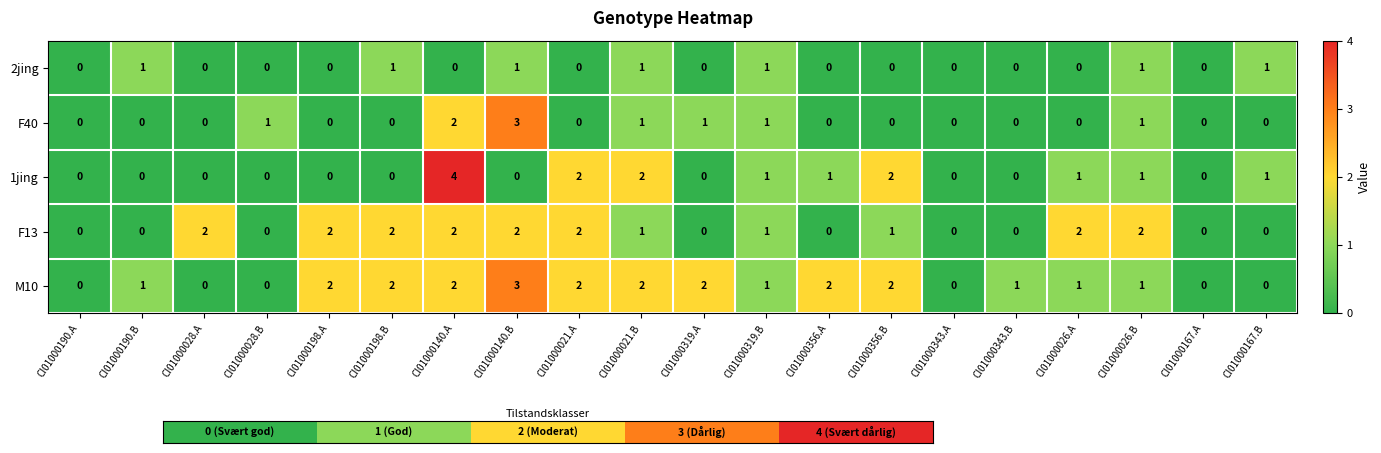

Count the F40 values in the range 0 to 1.

18